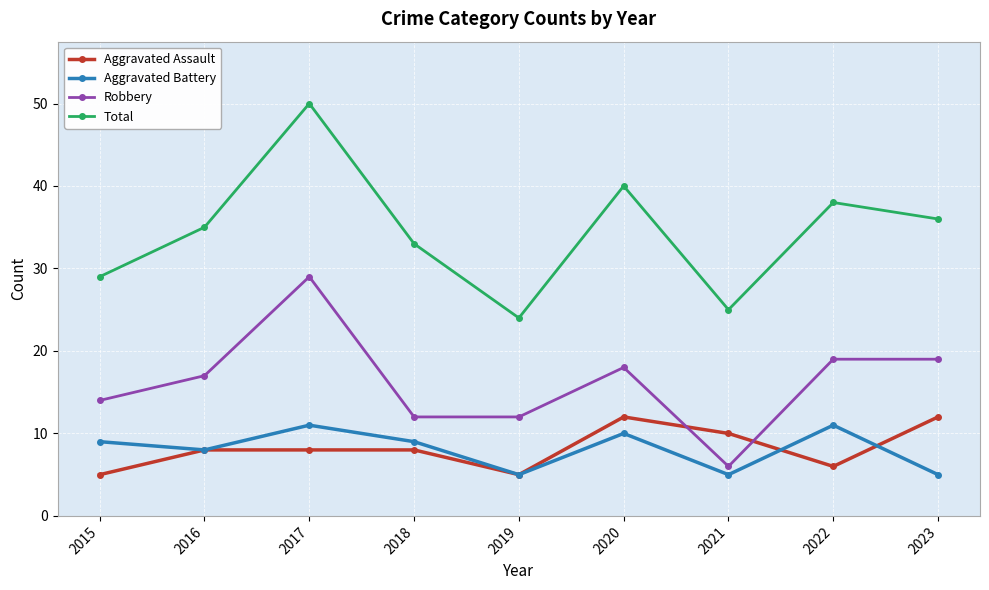

What are all the series names shown in the legend?

Aggravated Assault, Aggravated Battery, Robbery, Total